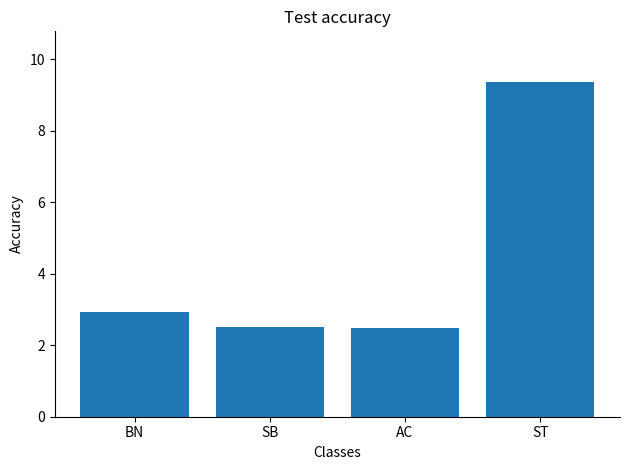

Are the bars horizontal?

No